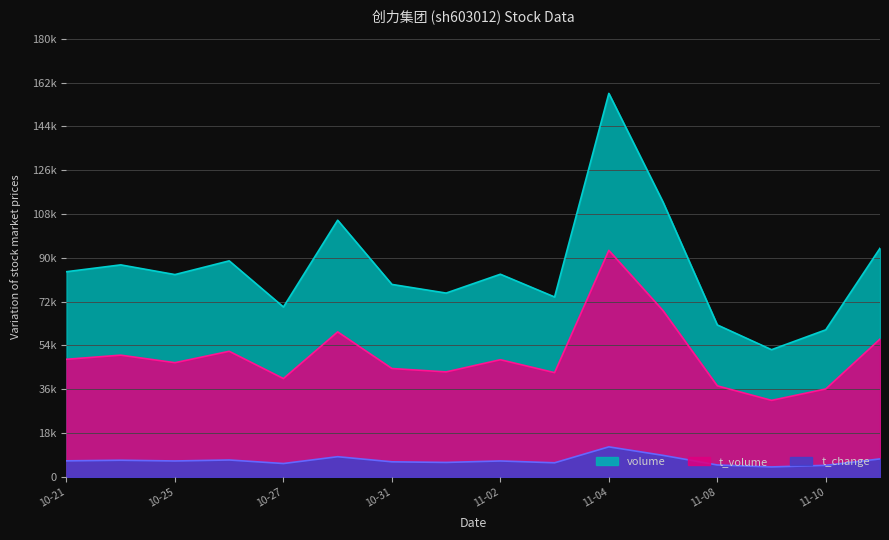

Is it true that t_change equals 1015.2 at 11-10?

False